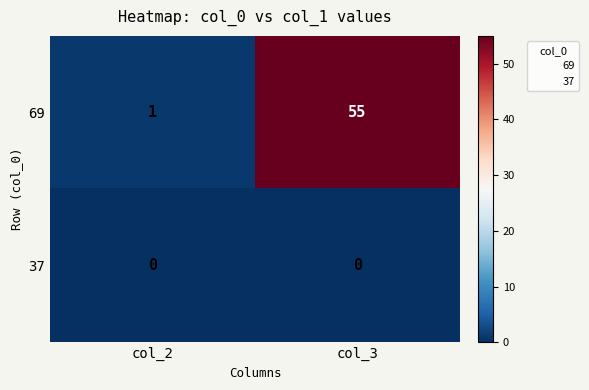

At which category is the sum across all series the highest?

col_3